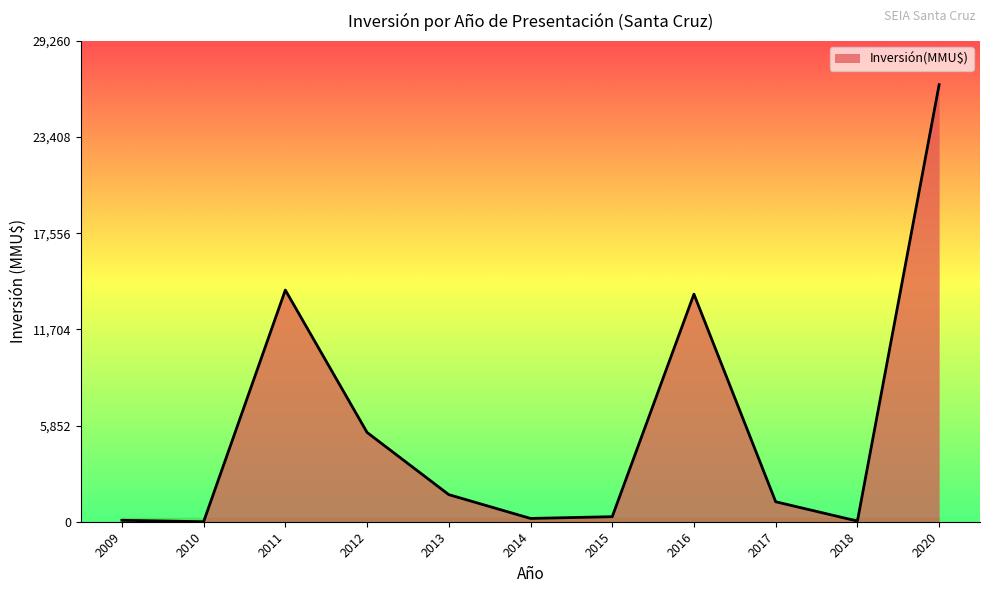

Where is the data nearest to the value 13300?

2016